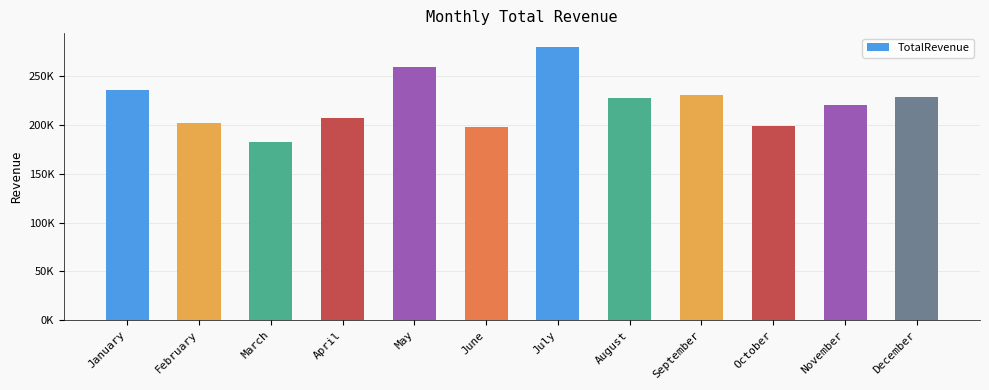

Does the chart contain stacked bars?

No